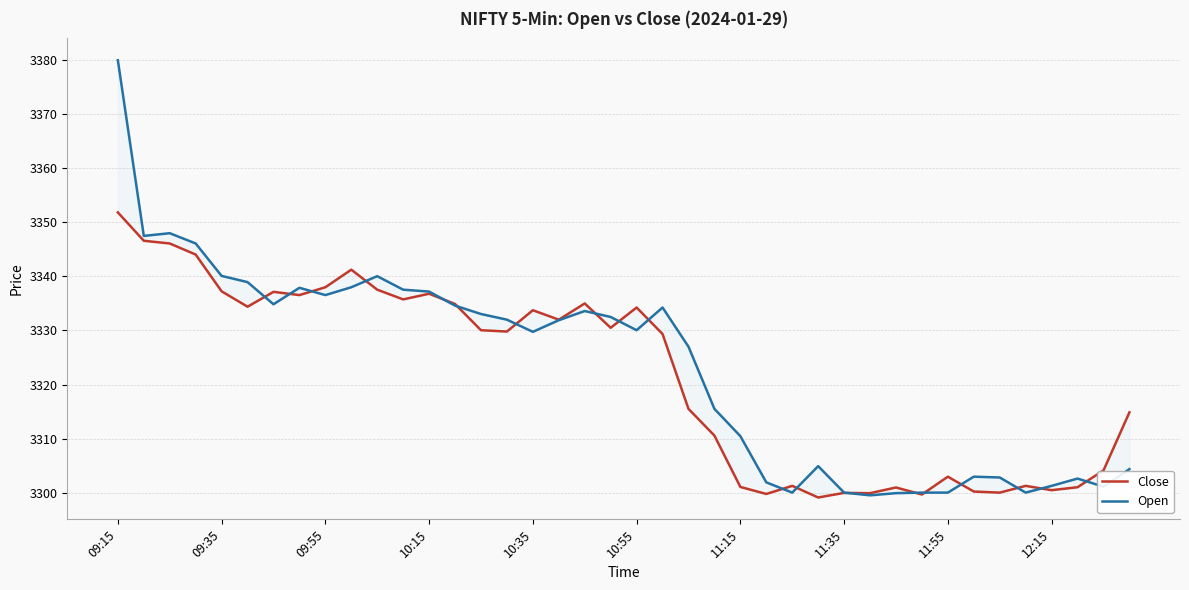

Which series has the largest total across all categories?

Open